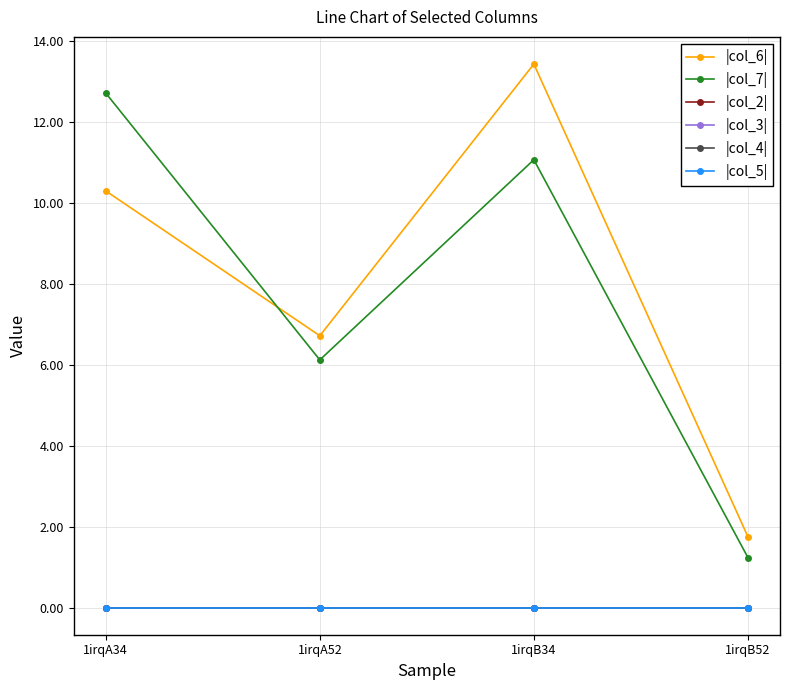

Which series has the largest total across all categories?

|col_6|